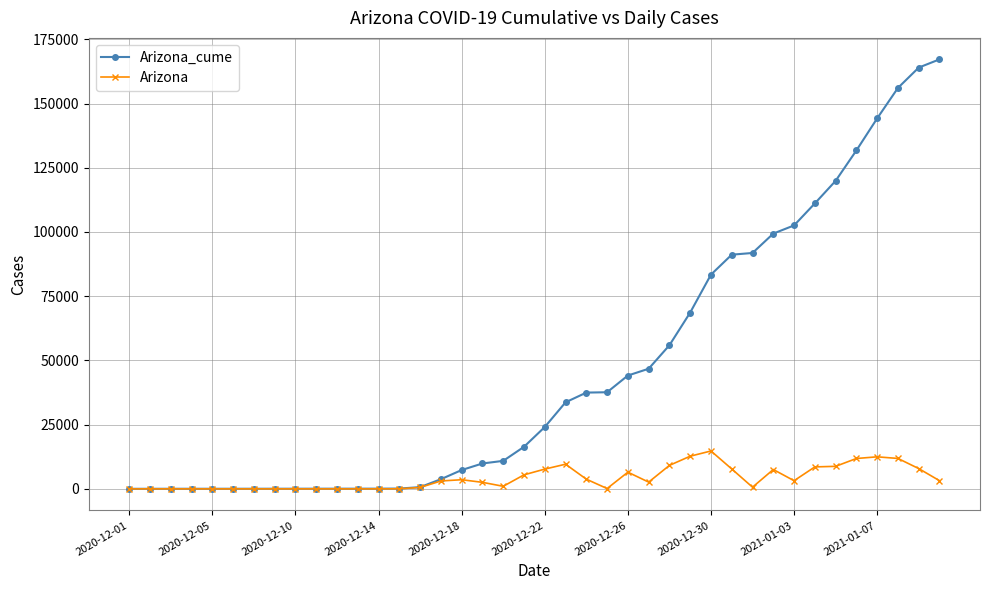

How many values in the Arizona_cume series are below 24089?

20